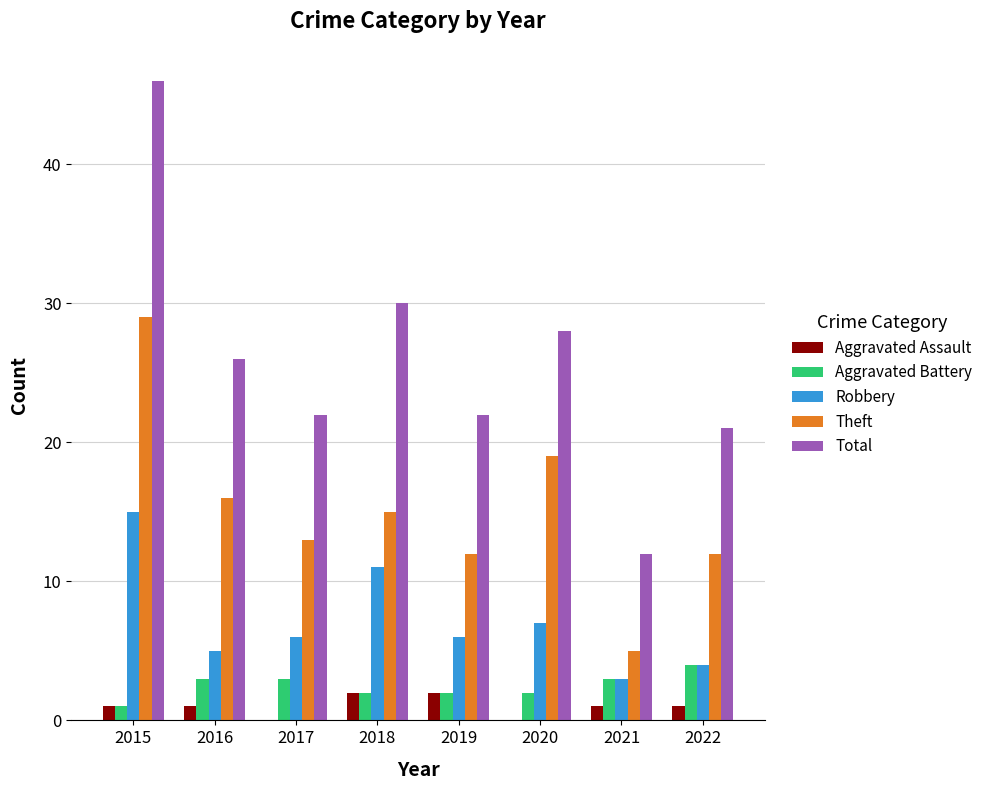

Reading left to right, what are all the values shown in this chart?

Aggravated Assault: 2015=1	2016=1	2017=0	2018=2	2019=2	2020=0	2021=1	2022=1
Aggravated Battery: 2015=1	2016=3	2017=3	2018=2	2019=2	2020=2	2021=3	2022=4
Robbery: 2015=15	2016=5	2017=6	2018=11	2019=6	2020=7	2021=3	2022=4
Theft: 2015=29	2016=16	2017=13	2018=15	2019=12	2020=19	2021=5	2022=12
Total: 2015=46	2016=26	2017=22	2018=30	2019=22	2020=28	2021=12	2022=21